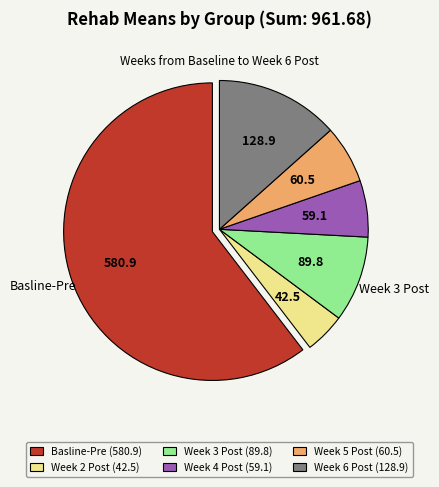

What is the largest slice in the pie chart?

Basline-Pre